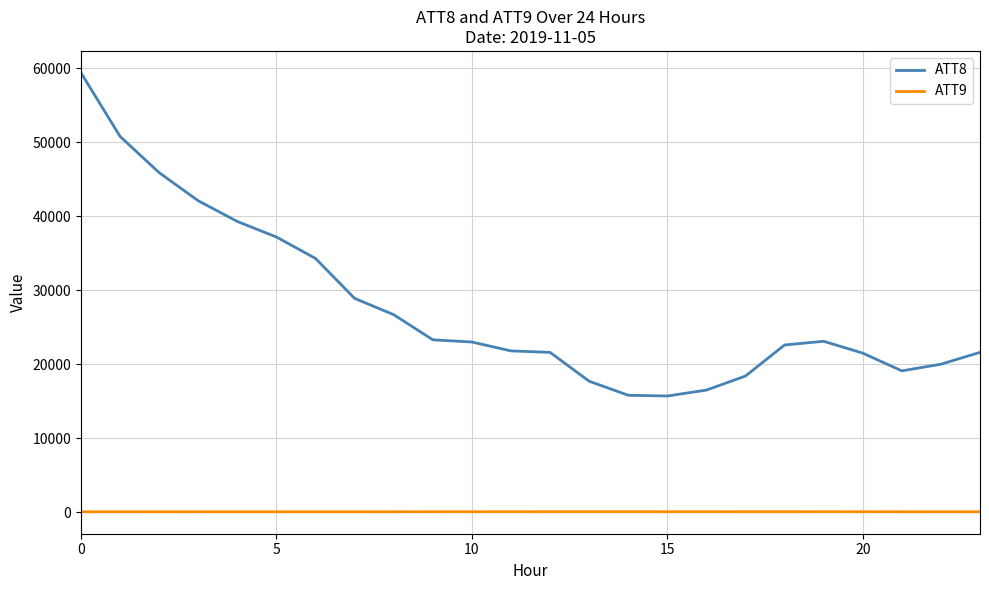

How many series are shown in this chart?

2